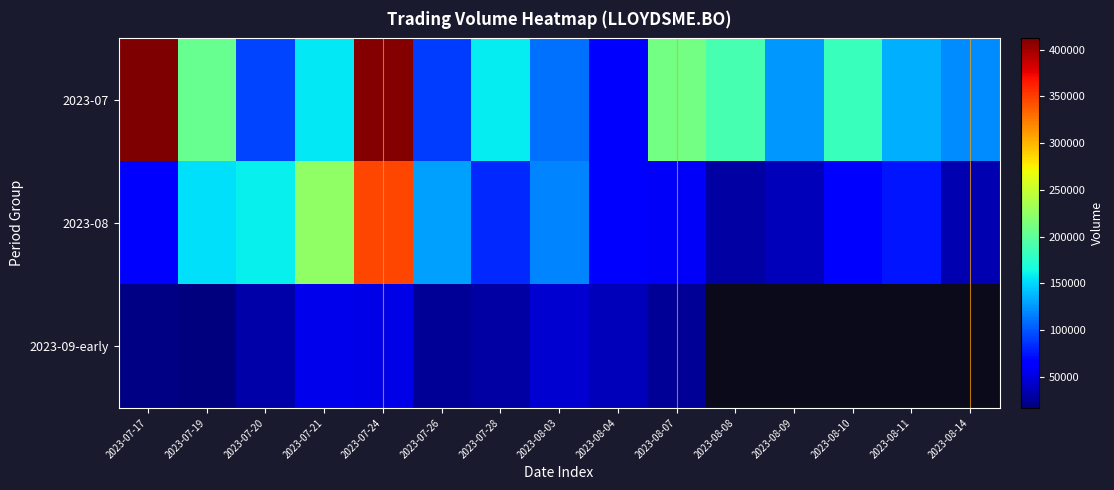

Rank the categories by 2023-08 value from highest to lowest.

2023-07-24, 2023-07-21, 2023-07-20, 2023-07-19, 2023-07-26, 2023-08-03, 2023-07-28, 2023-08-11, 2023-08-10, 2023-08-04, 2023-07-17, 2023-08-07, 2023-08-09, 2023-08-14, 2023-08-08